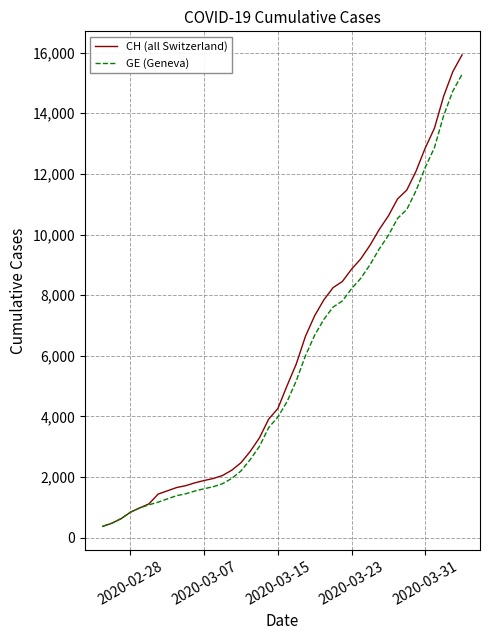

Which series has the widest spread of values?

CH (all Switzerland)